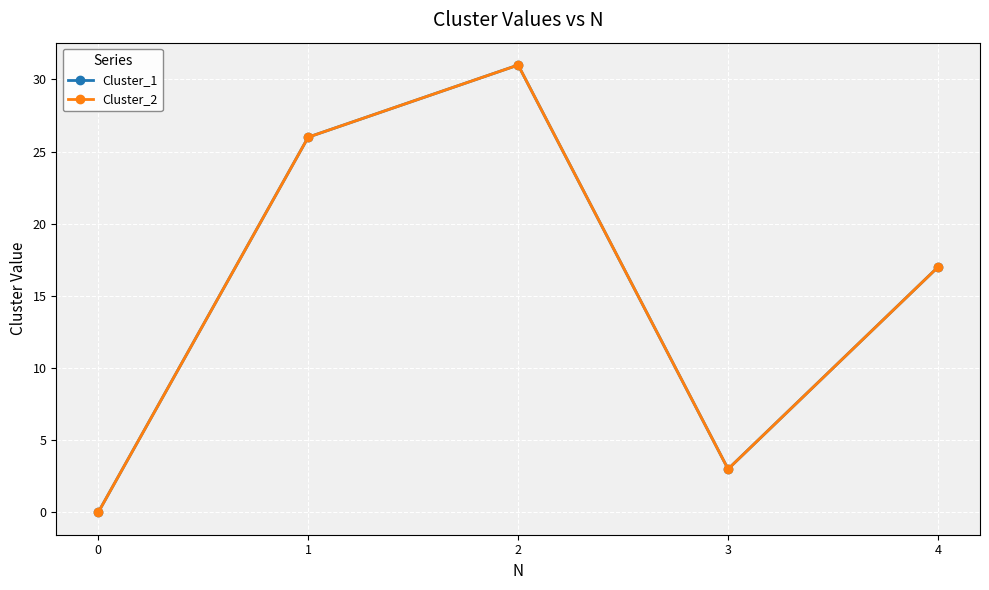

The value of Cluster_1 at 1 is 26. True or false?

True